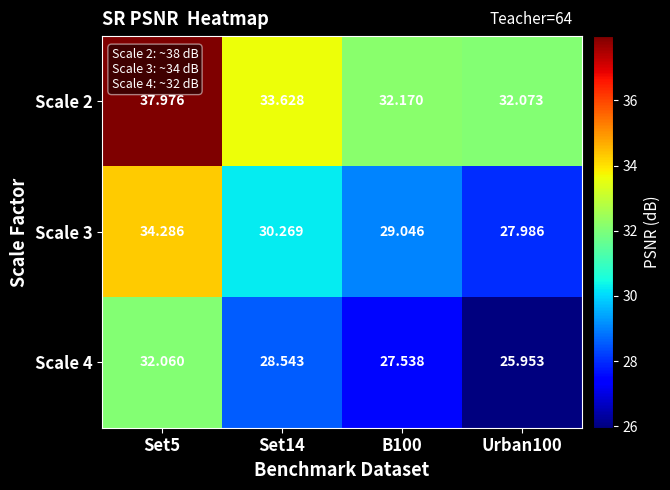

Which series has the largest range (max minus min)?

Scale 3